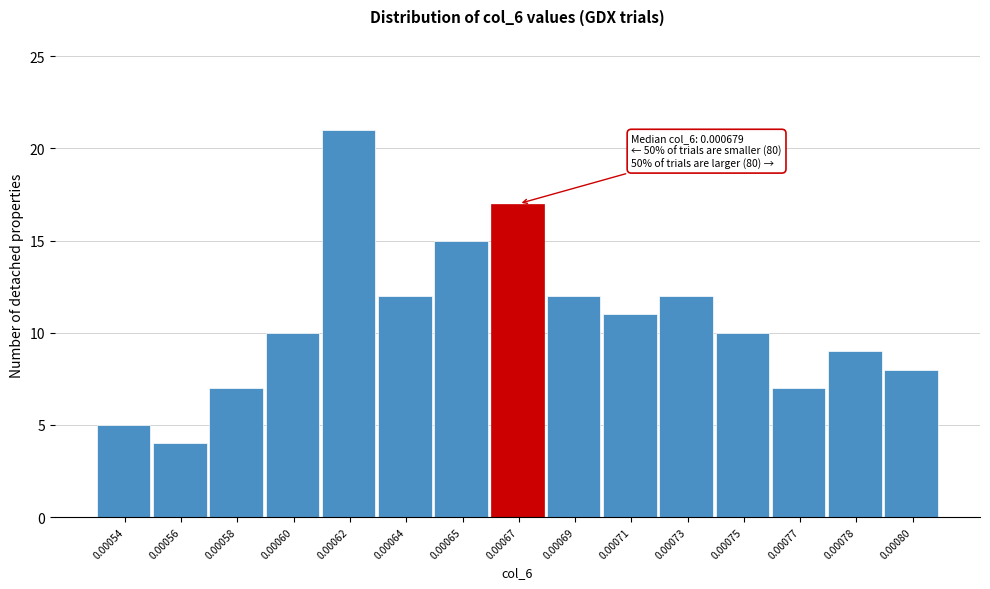

Reading left to right, extract all data points from this chart.

5	4	7	10	21	12	15	17	12	11	12	10	7	9	8